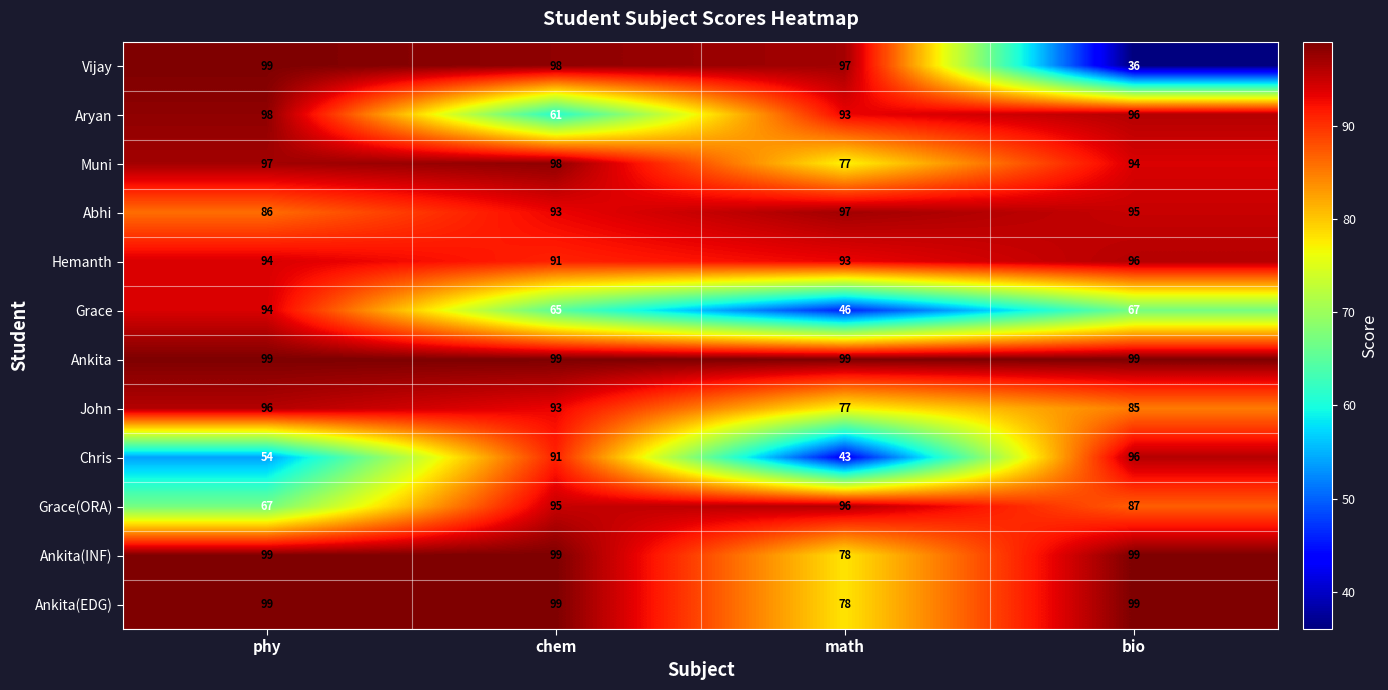

What is the minimum value shown in the chart?

36